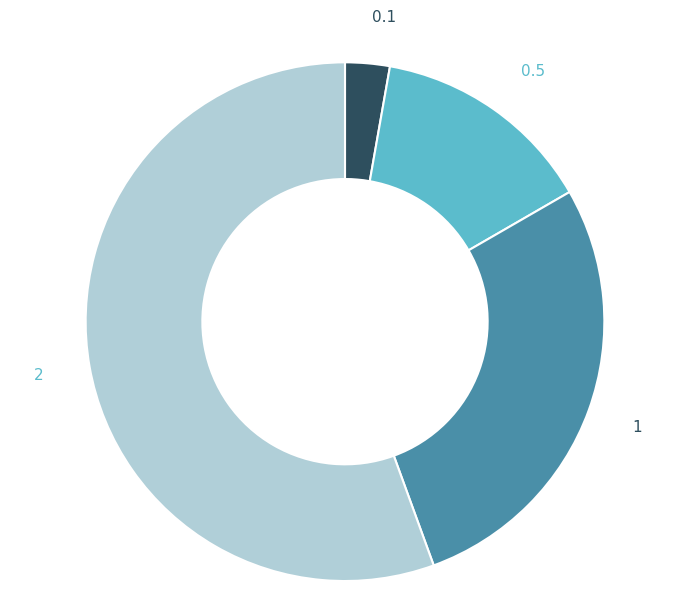

How many slices are in this pie chart?

4